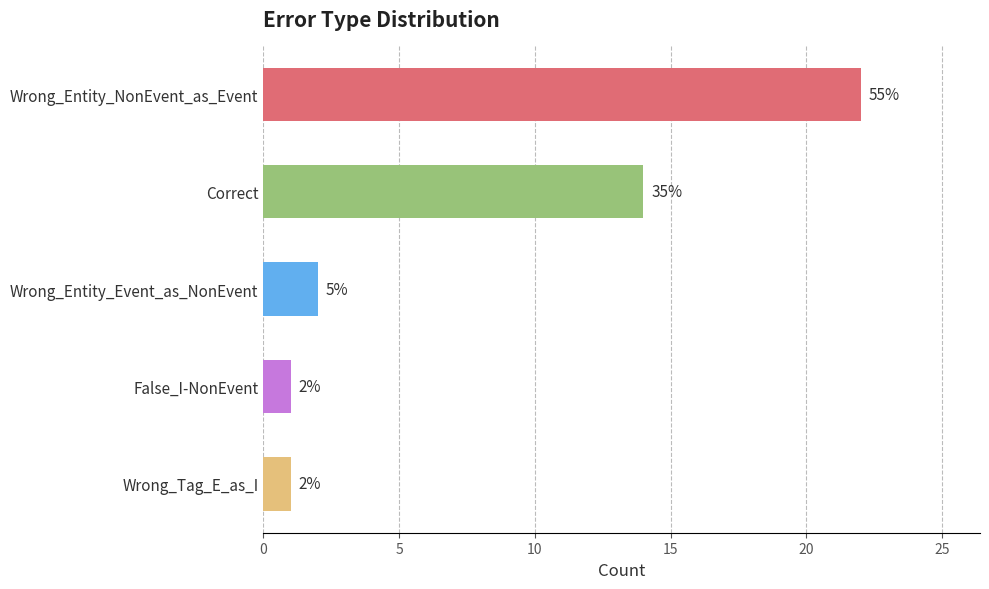

Are the bars horizontal?

Yes